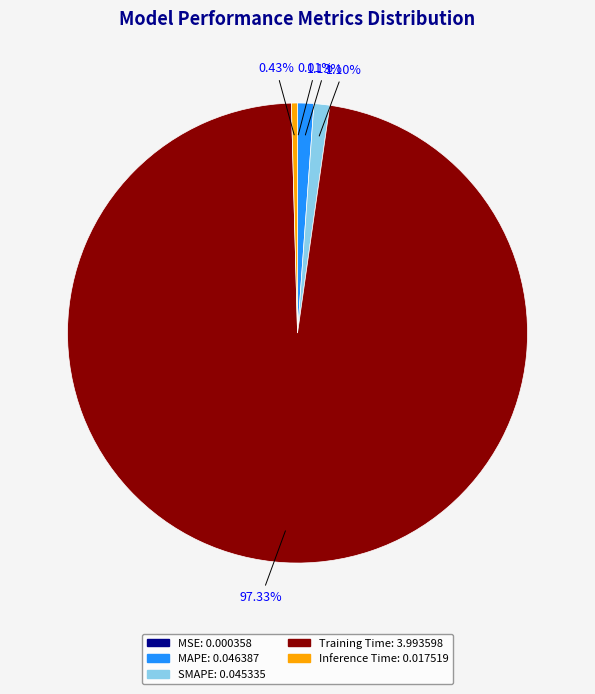

Does any single category account for the majority?

Yes